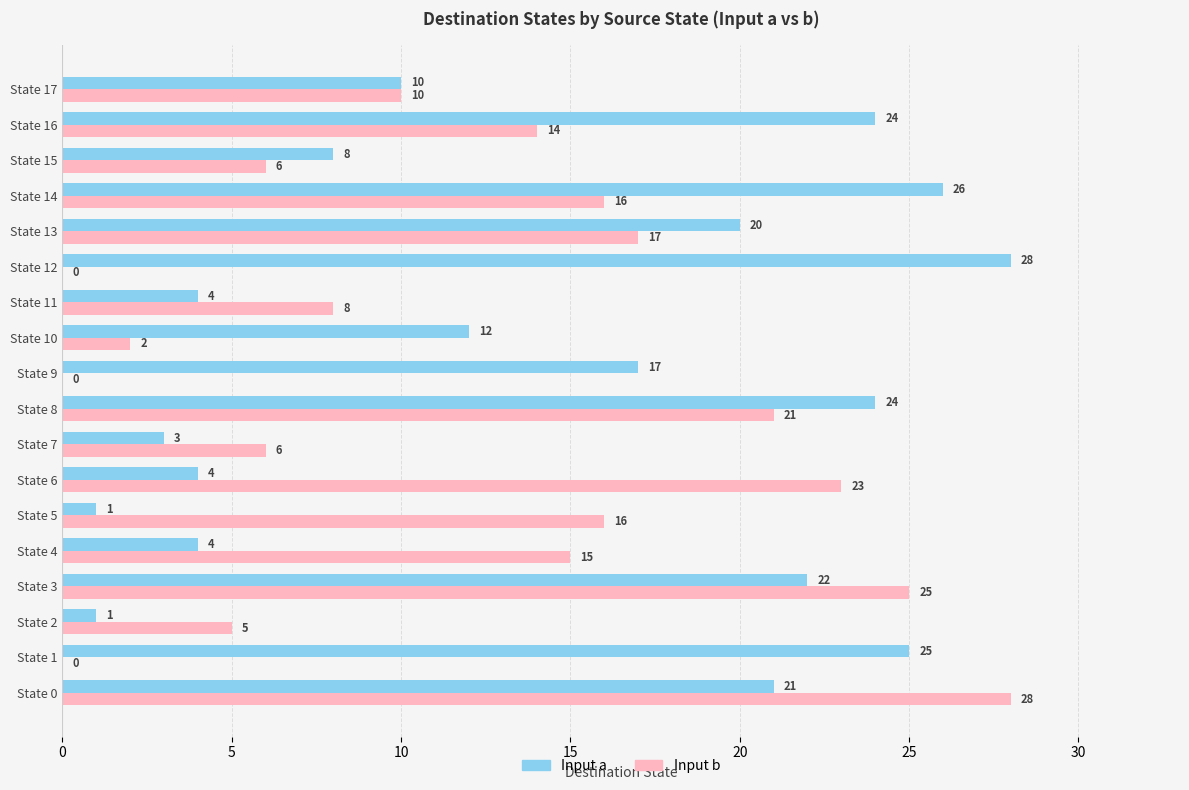

What is the sum of all Input b values?

212